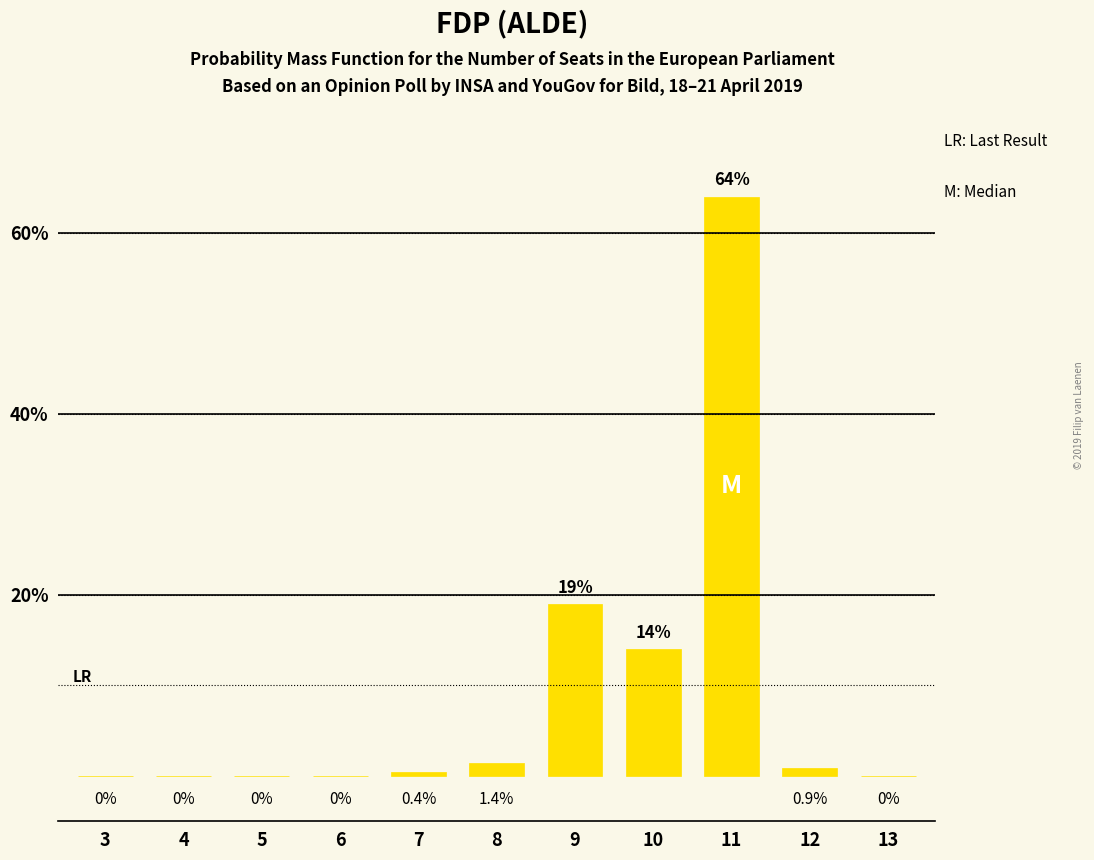

What is the change in value from 9 to 13?

-19.0